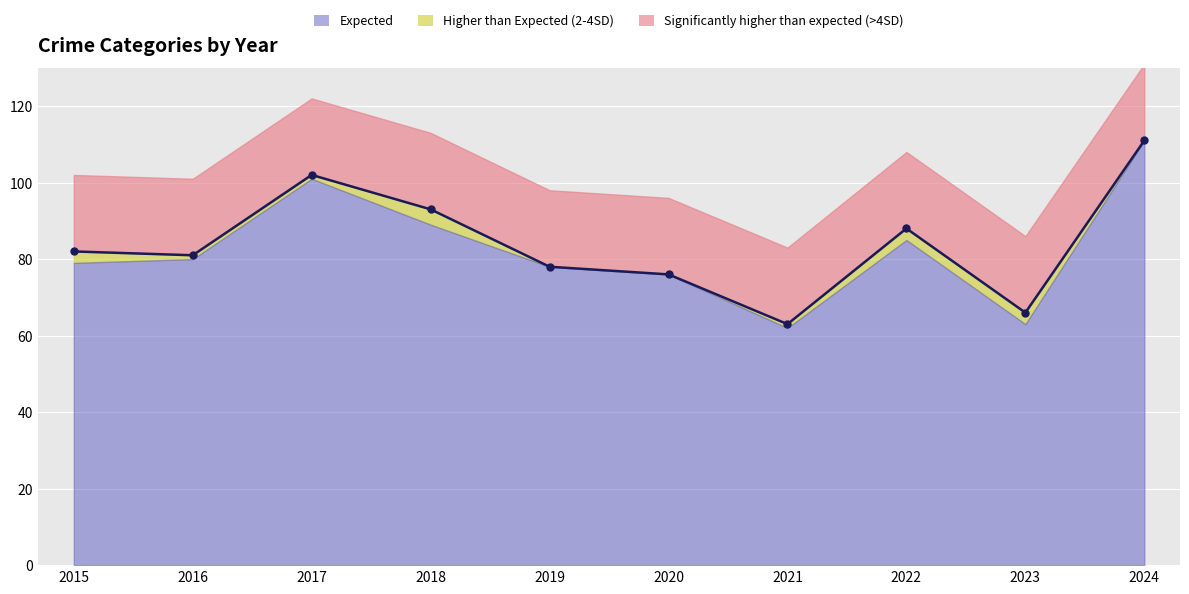

What is the value of the 6th point from the left?

76